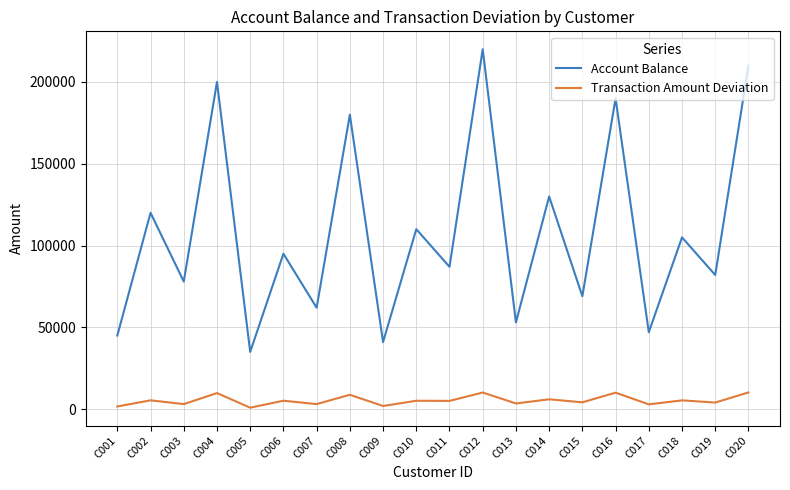

What is the total value across all series at C004?

209829